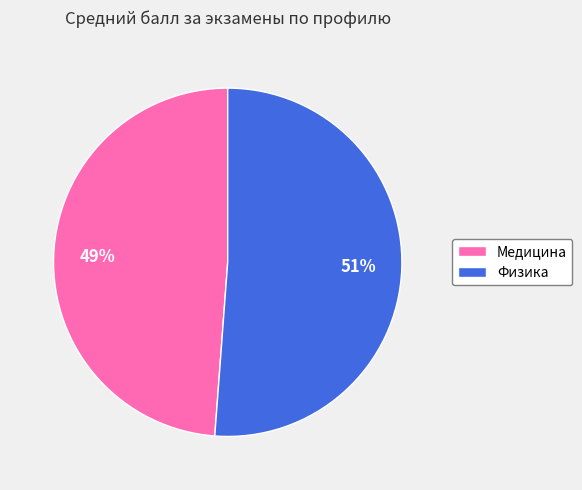

Is there a majority slice in this chart?

Yes